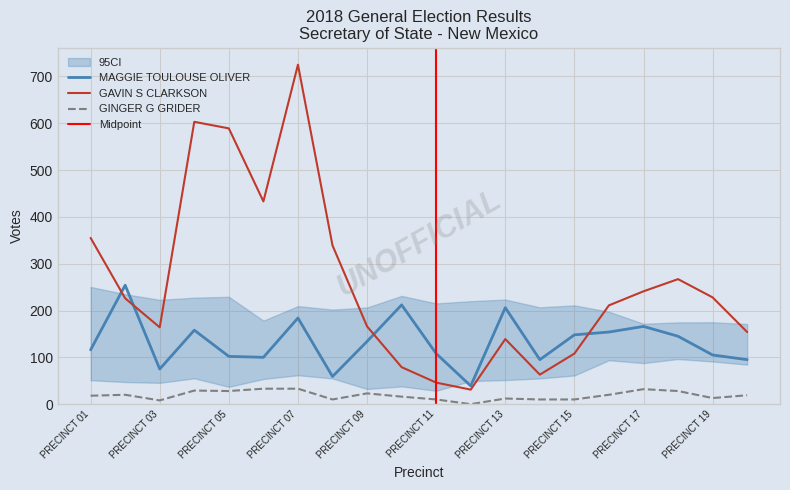

How many data points in GINGER G GRIDER are above 19?

9